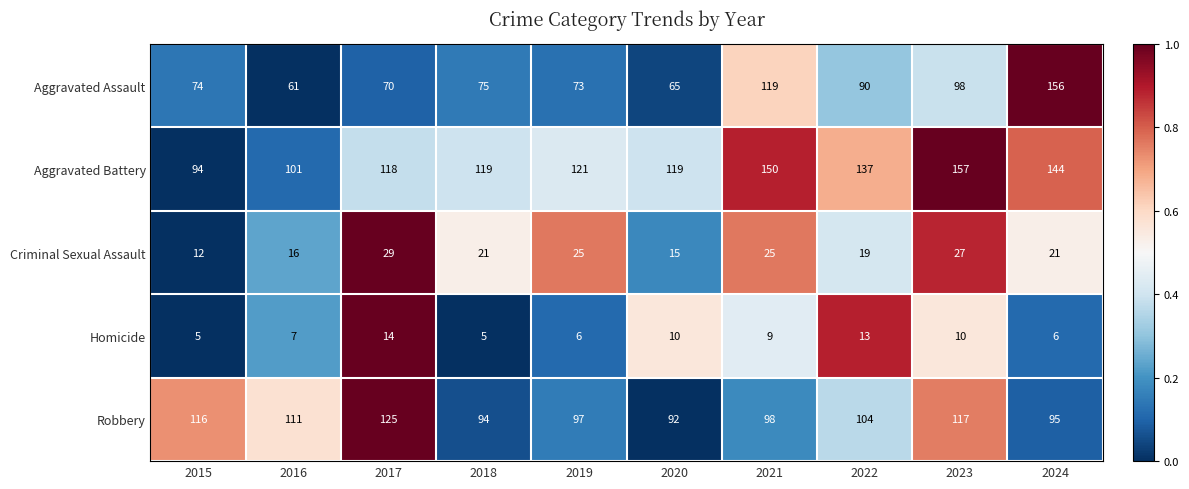

What is the maximum value shown in the chart?

157